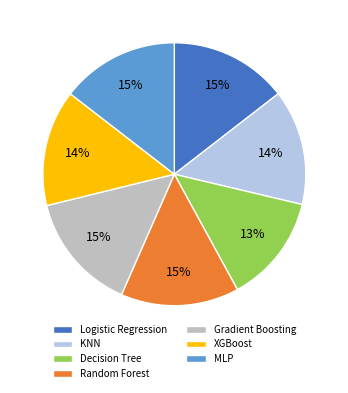

Is the sum of Random Forest and Logistic Regression greater than half?

No